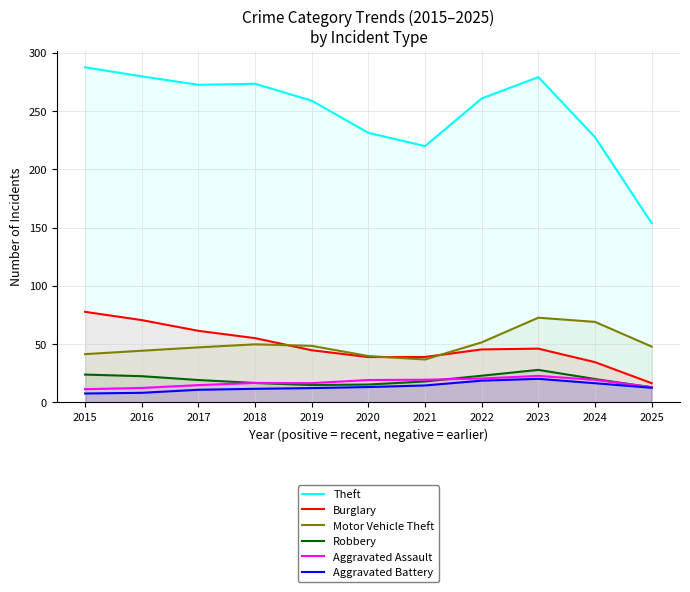

Reading left to right, what are all the values shown in this chart?

Theft: 287.6	279.8	272.6	273.5	258.9	231.3	219.9	260.8	279.2	227.6	153.8
Burglary: 77.7	70.6	61.4	55.1	44.7	38.9	39.0	45.5	46.1	34.5	16.5
Motor Vehicle Theft: 41.4	44.3	47.2	49.8	48.5	39.8	36.8	51.5	72.7	69.1	47.9
Robbery: 23.9	22.5	19.2	16.6	14.9	15.3	18.0	22.9	27.9	20.0	12.9
Aggravated Assault: 11.3	12.4	14.8	16.7	16.5	19.2	19.4	20.5	22.7	19.3	13.1
Aggravated Battery: 7.6	8.2	10.8	11.6	12.3	13.2	14.5	18.6	20.2	16.4	12.5